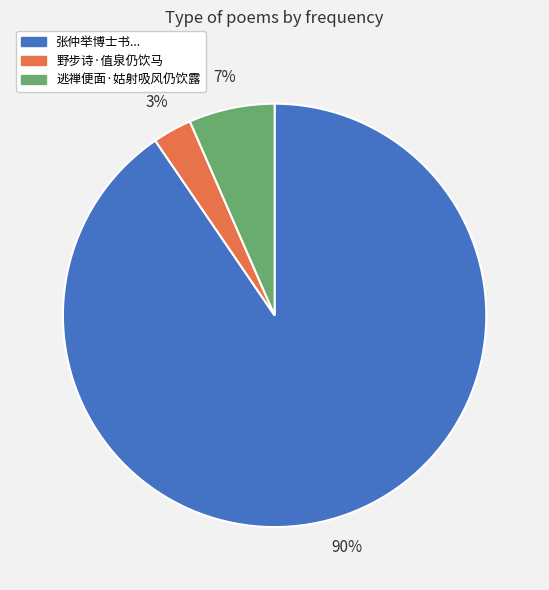

Which has a higher value, 野步诗·值泉仍饮马 or 逃禅便面·姑射吸风仍饮露?

逃禅便面·姑射吸风仍饮露